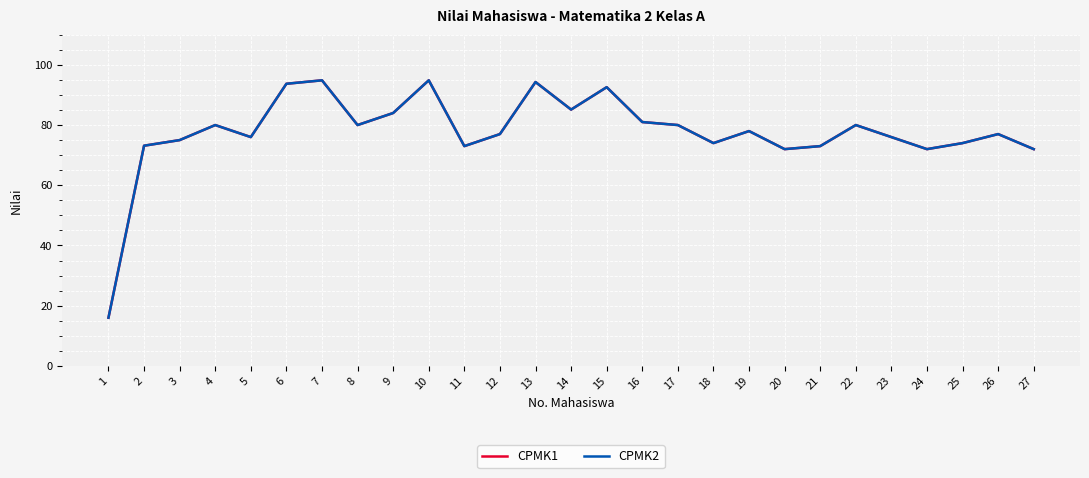

What is the value of the CPMK1 point at the 8th from the left?

80.0